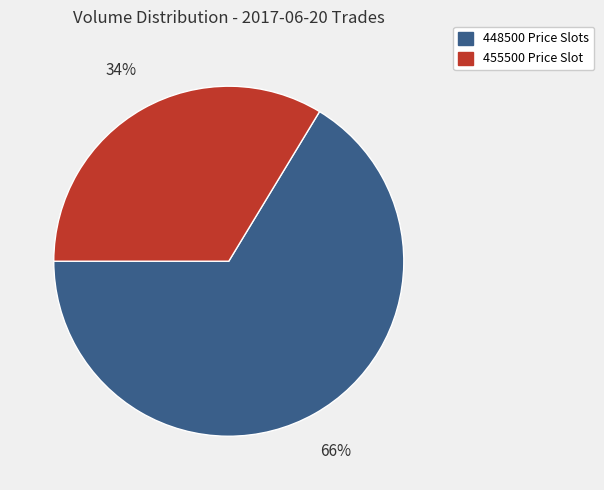

To the nearest percent, what is the average slice percentage?

50%